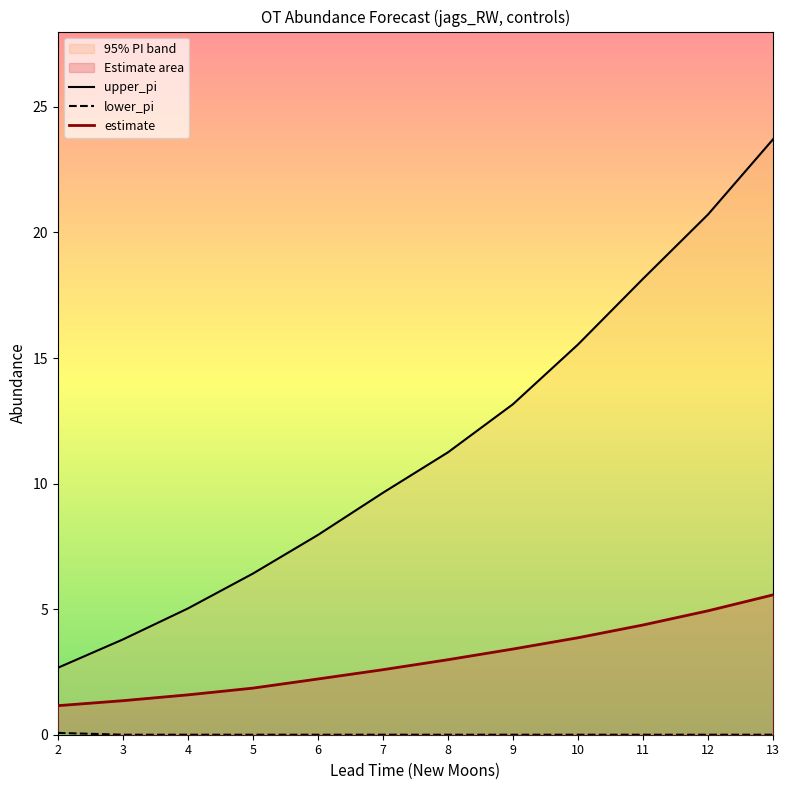

True or false: upper_pi and lower_pi intersect in this chart.

False